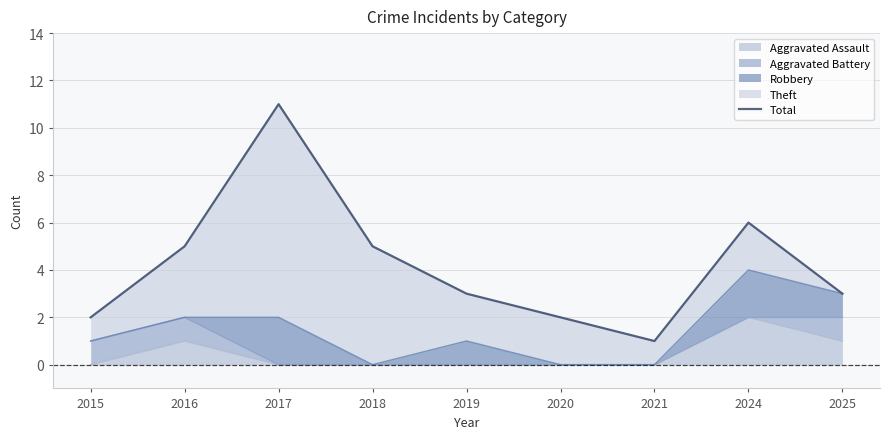

The value at 2020 is 3. True or false?

False